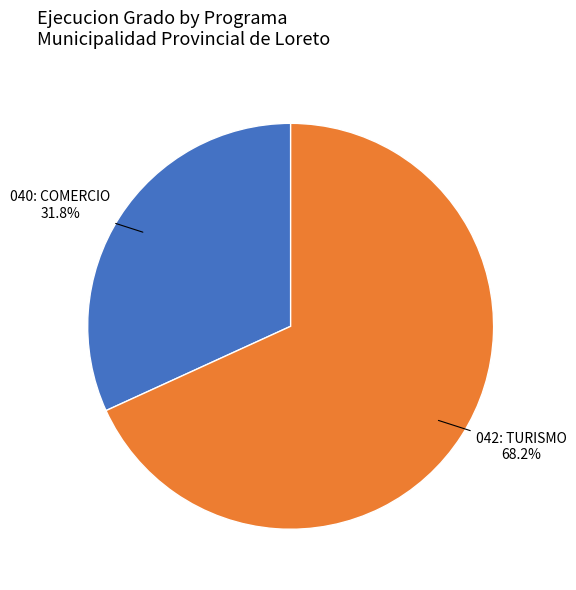

Is there a majority slice in this chart?

Yes